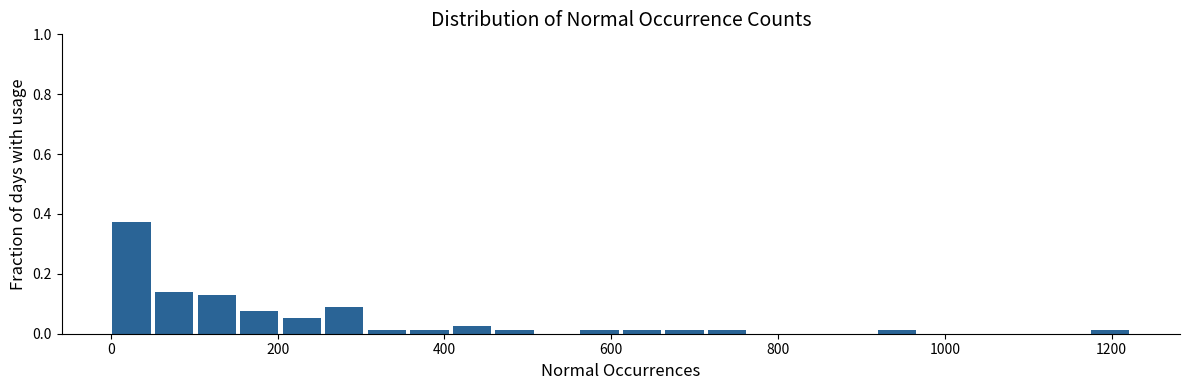

Read against the x-axis, roughly where is the centre of the tallest bar?

20